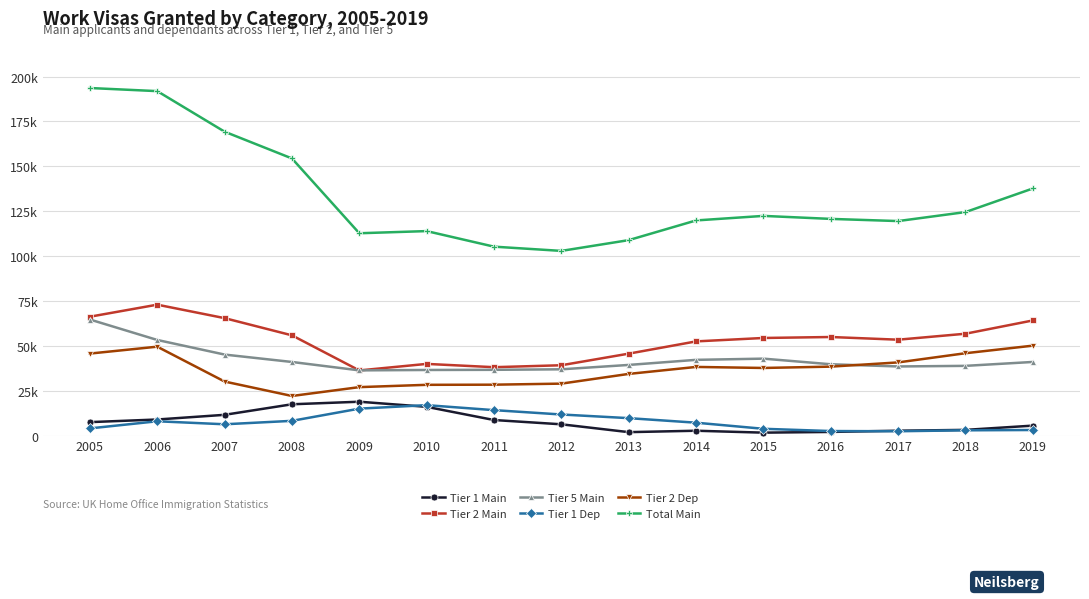

Is this an area chart (filled region under the line)?

No